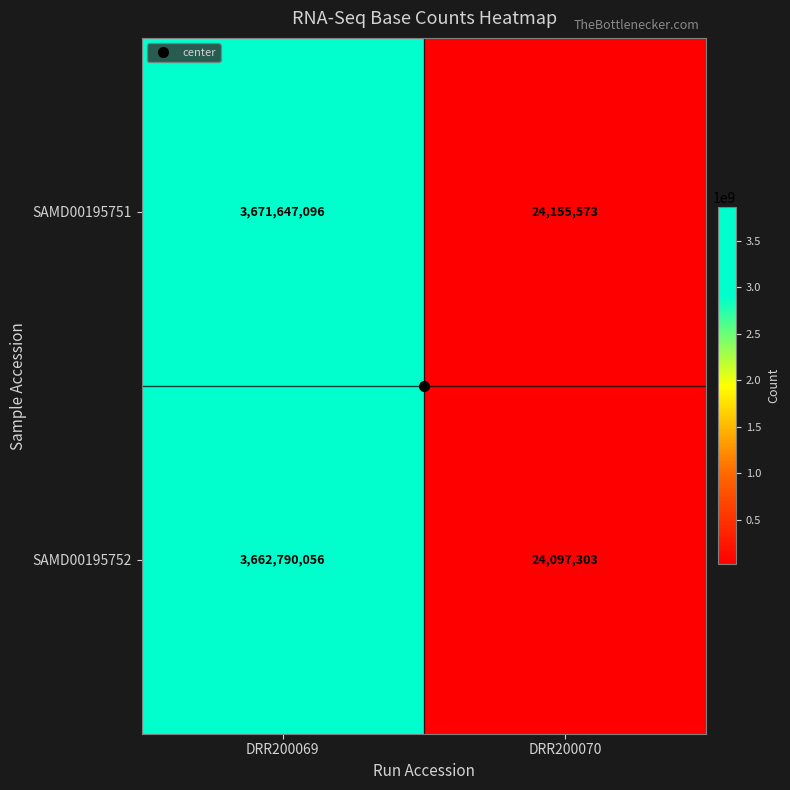

Where is SAMD00195752 nearest to the value 1843443679?

DRR200070